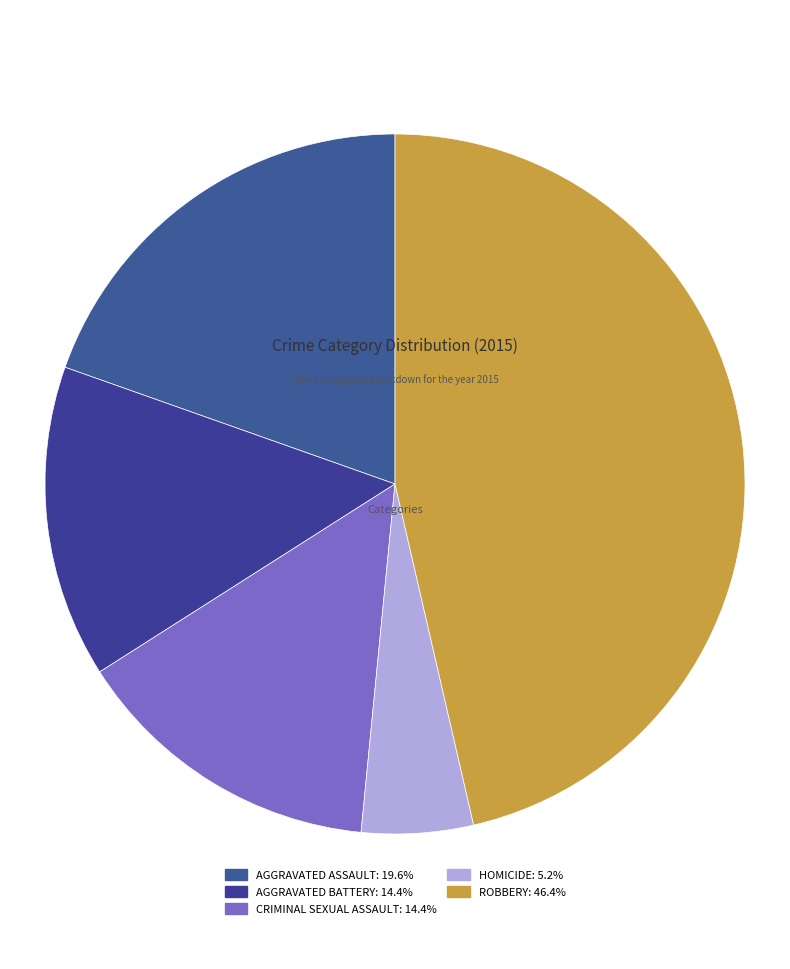

Which category has the biggest portion of the pie?

Robbery